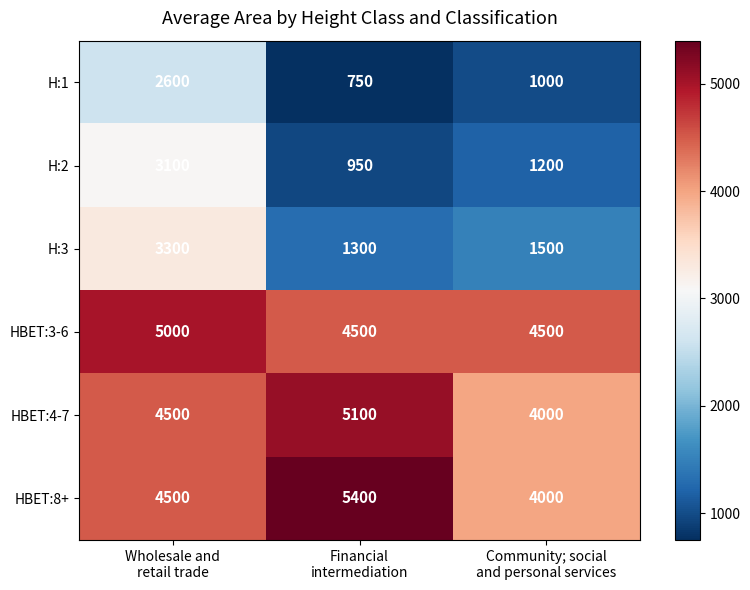

How many H:2 values are between 950 and 3100?

3